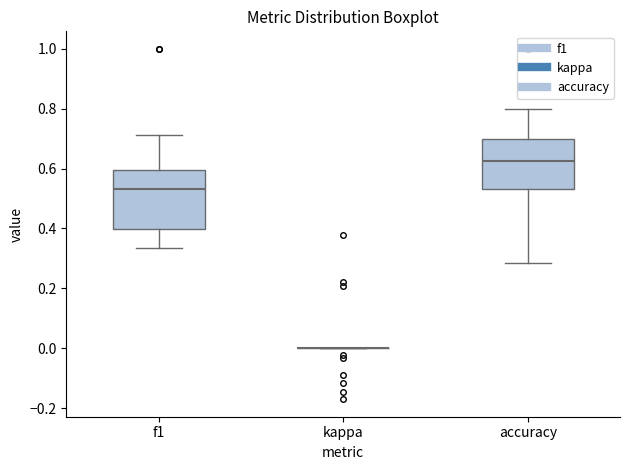

Where is the lower edge of the box for accuracy on the y-axis? The values are not printed on the chart, so give them approximately, as read against the axis.

0.54